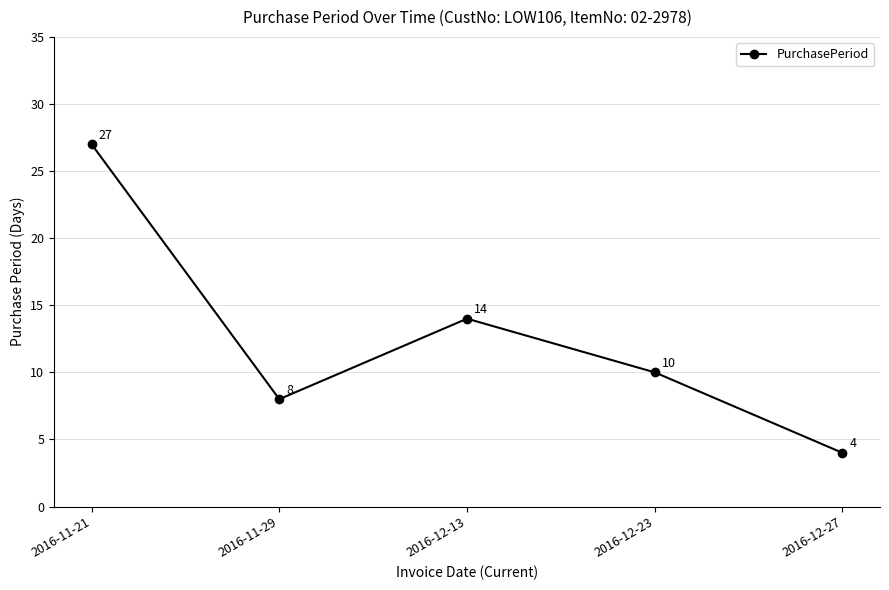

The value at 2016-12-13 is 14. True or false?

True